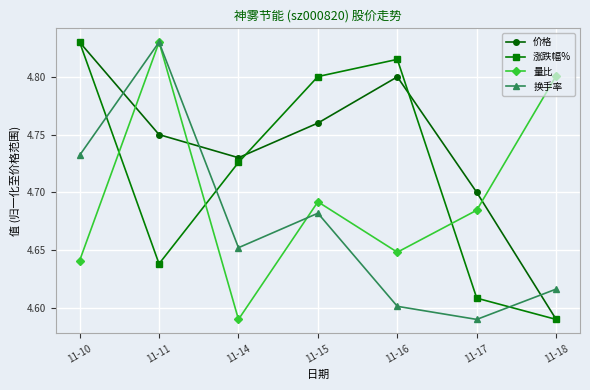

After their last crossing, which series has the higher values: 涨跌幅% or 换手率?

换手率